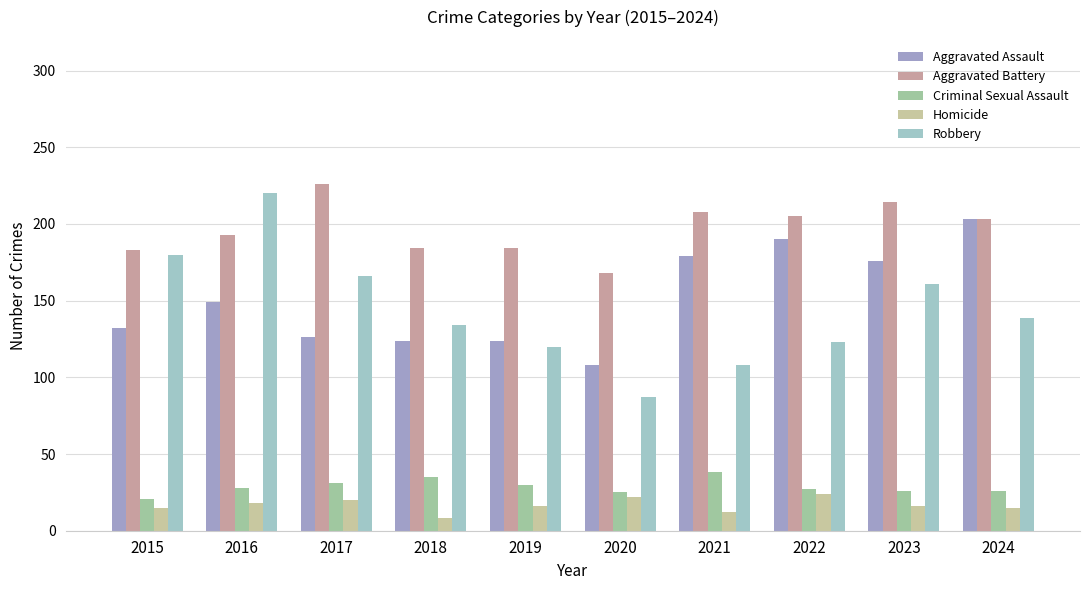

At 2018, list the series in order from smallest to largest.

Homicide, Criminal Sexual Assault, Aggravated Assault, Robbery, Aggravated Battery